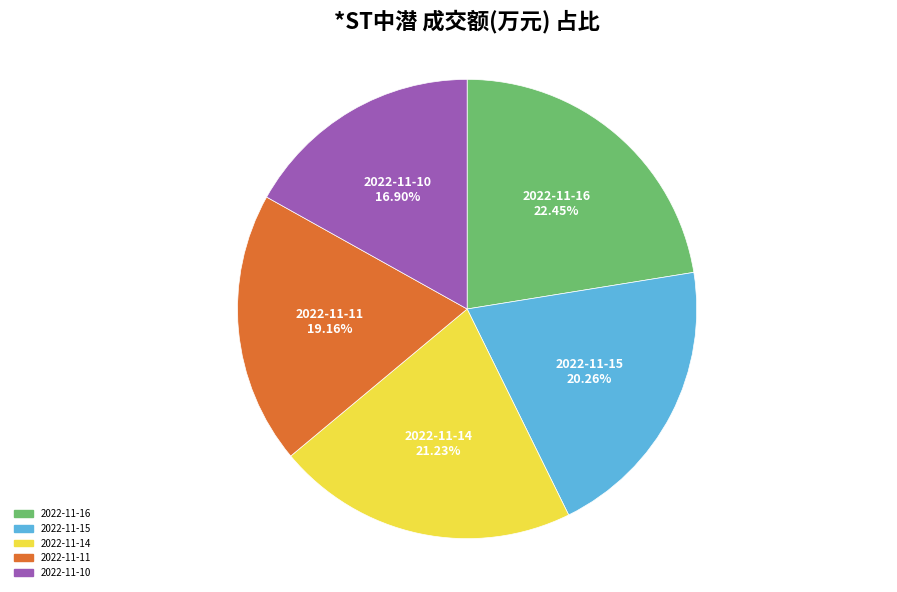

How many slices are in this pie chart?

5